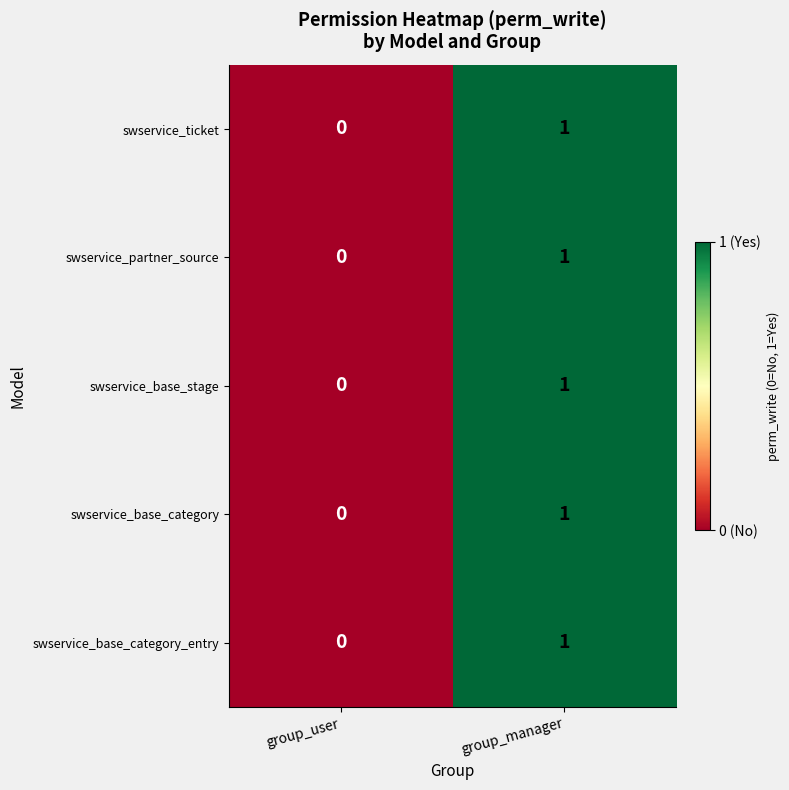

List the labels in order of swservice_ticket value, smallest first.

group_user, group_manager